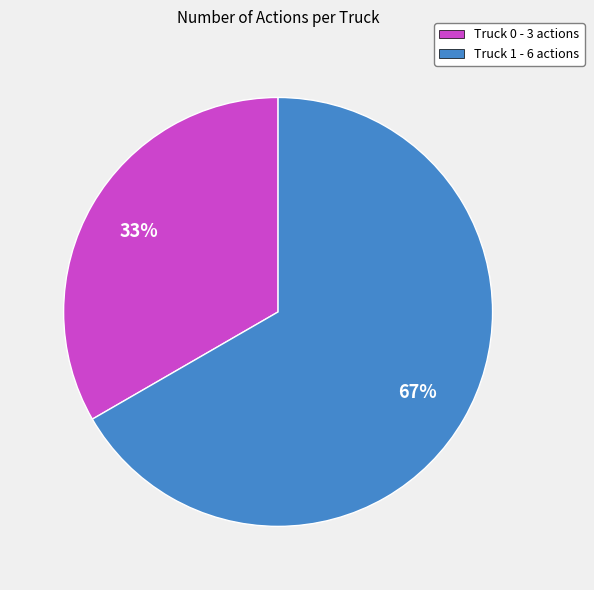

Is it true that Truck 1 is 67% of the pie?

True